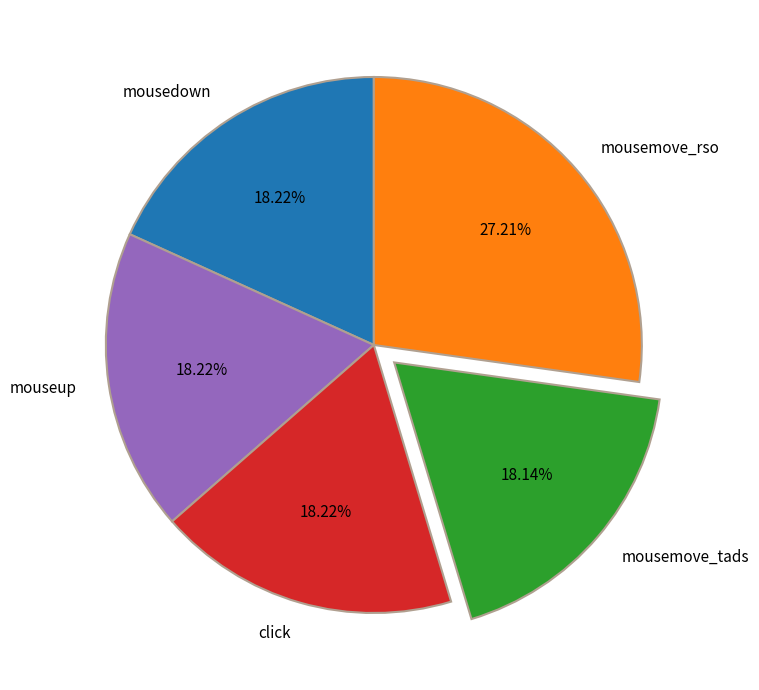

Does any single category account for the majority?

No